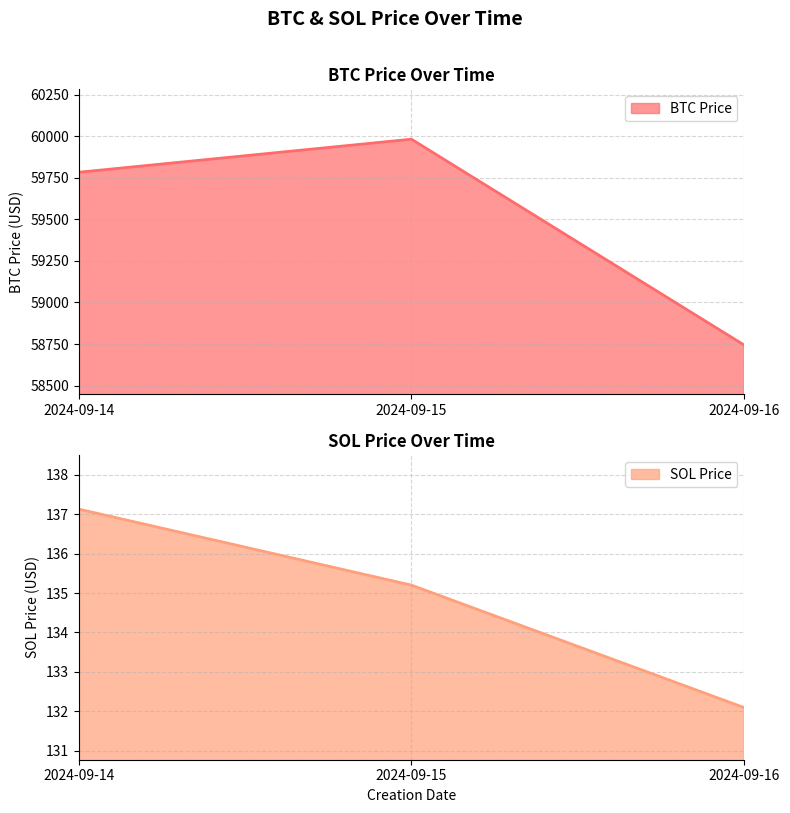

What is the difference between the SOL Price values at 2024-09-15 and 2024-09-14?

1.9